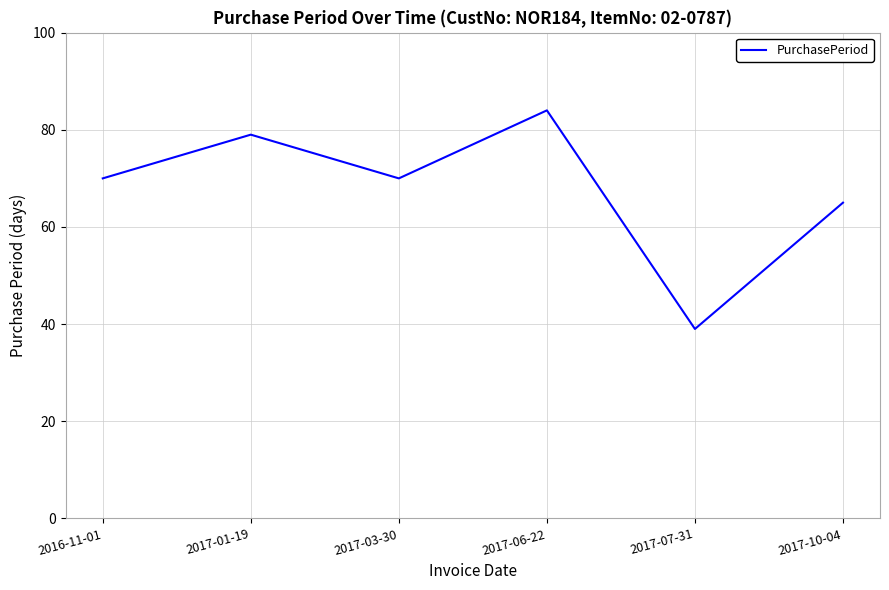

What is the minimum value shown in the chart?

39